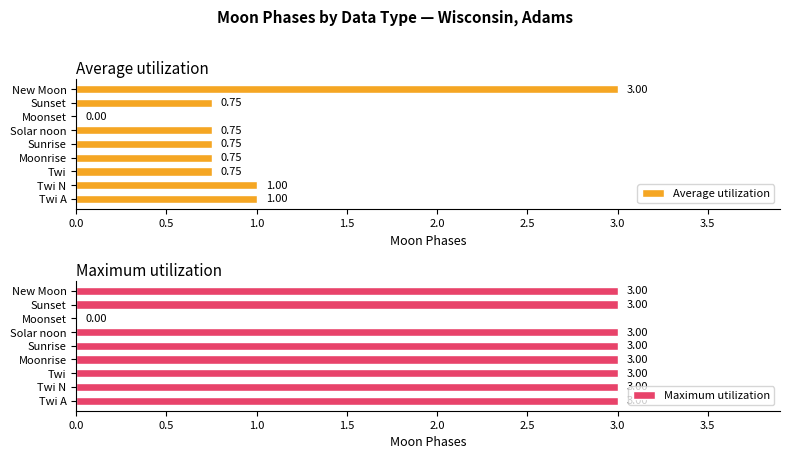

What is the average value of the Average utilization series?

1.0